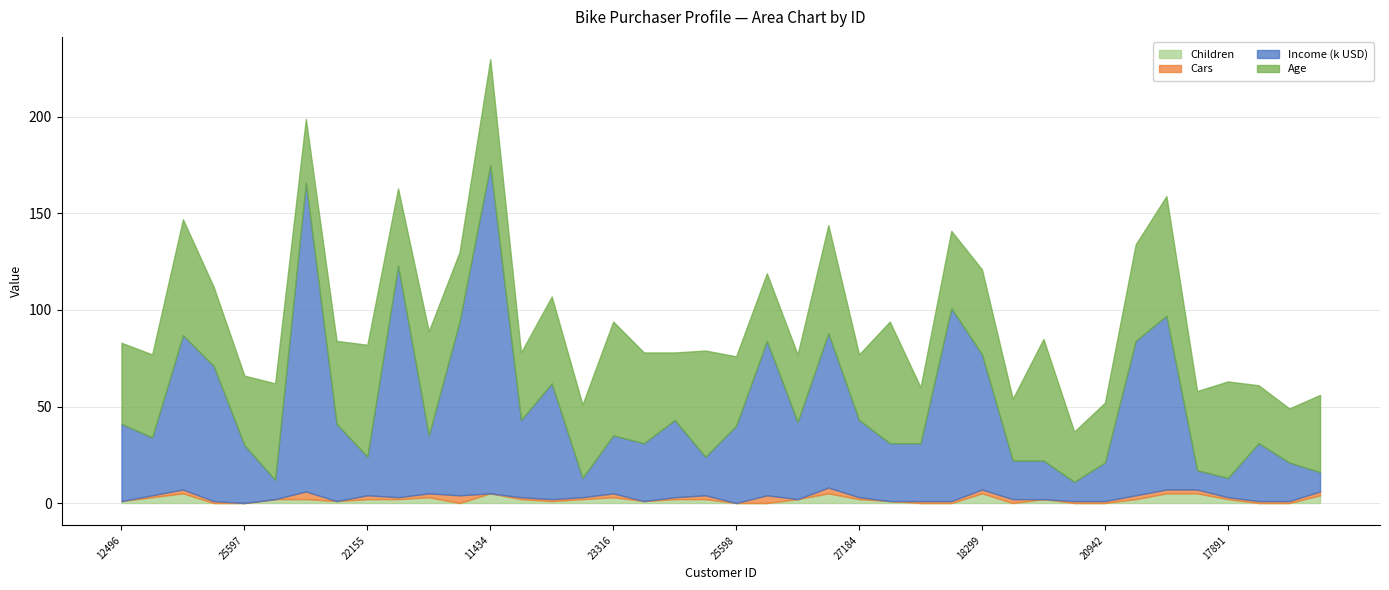

True or false: Income and Age intersect in this chart.

False